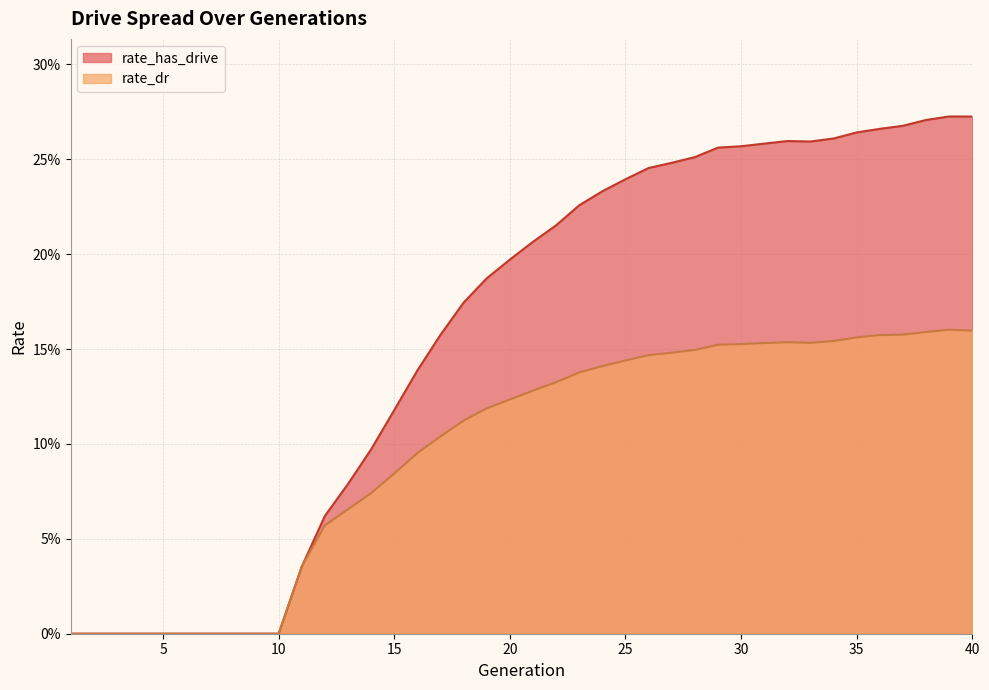

What is the value of the rate_dr point at the 39th from the left?

0.2